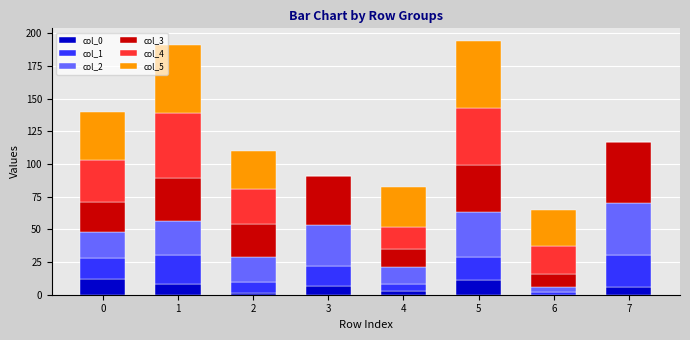

Does the chart contain stacked bars?

Yes